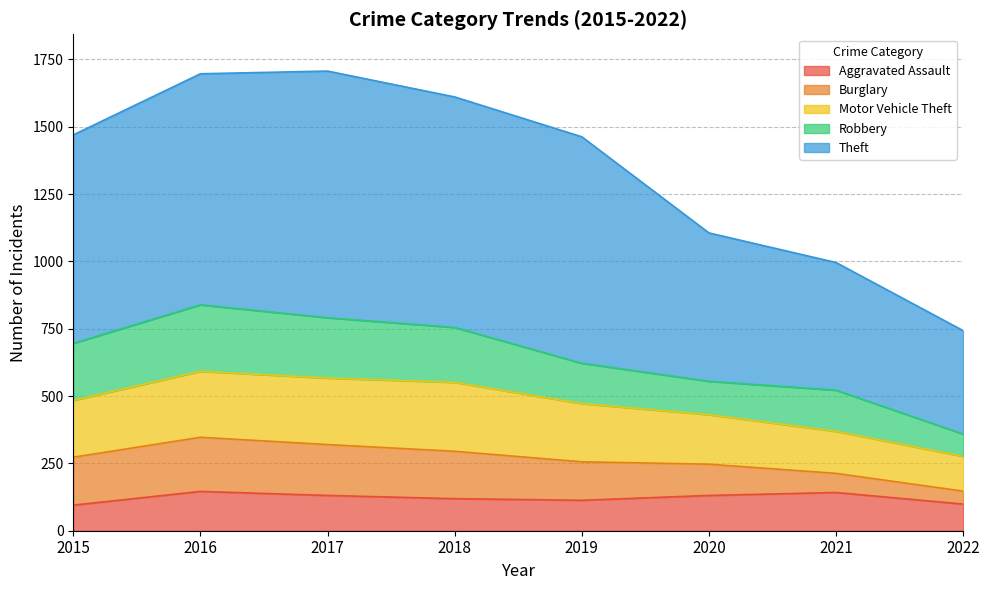

How many interior local valleys does the Robbery series have?

1